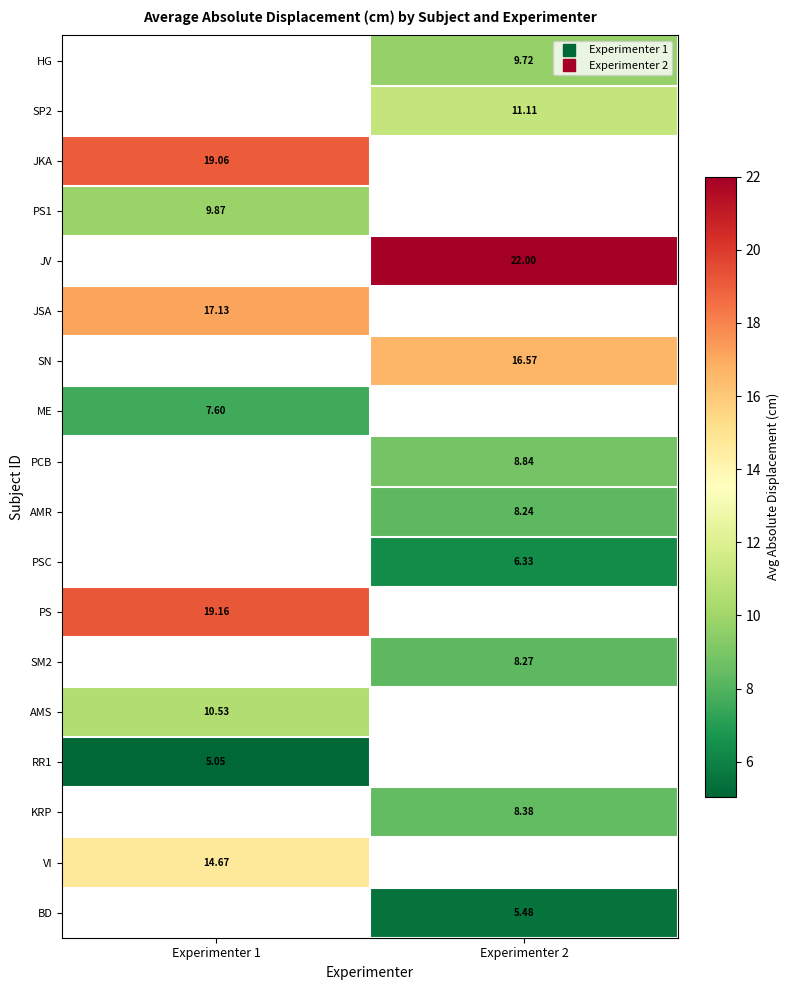

How many positive values does the PS series have?

1